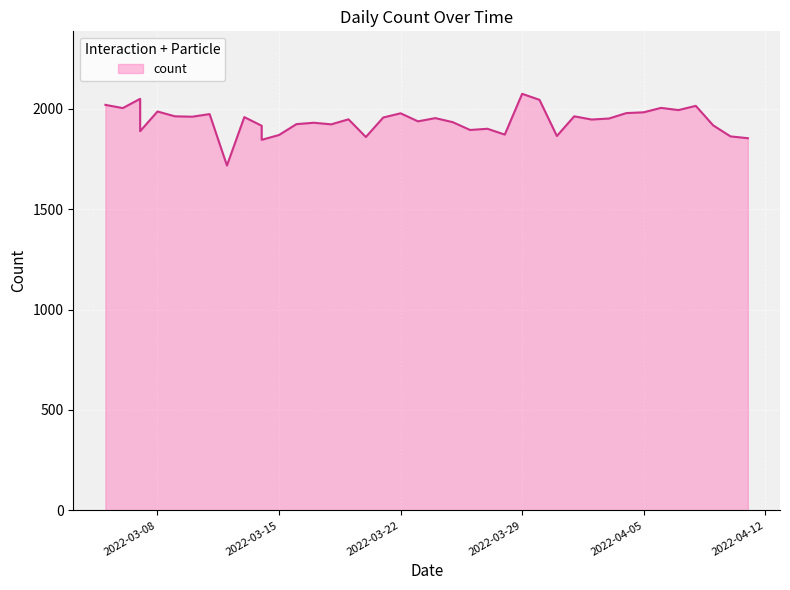

True or false: the data shows 1958 at 2022-03-13.

True